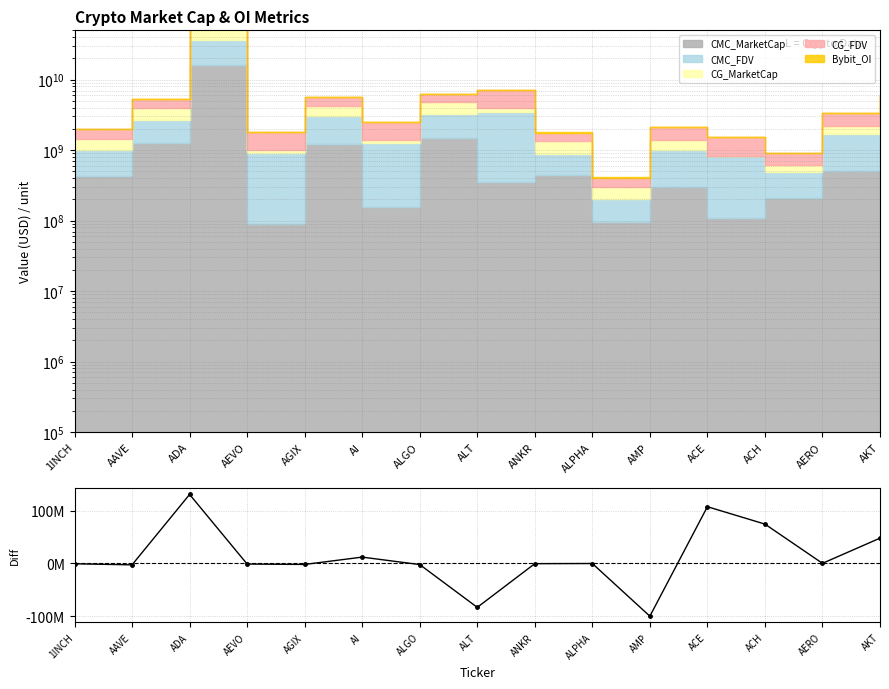

What is the ratio of the value at ADA to the value at AKT?

2.7